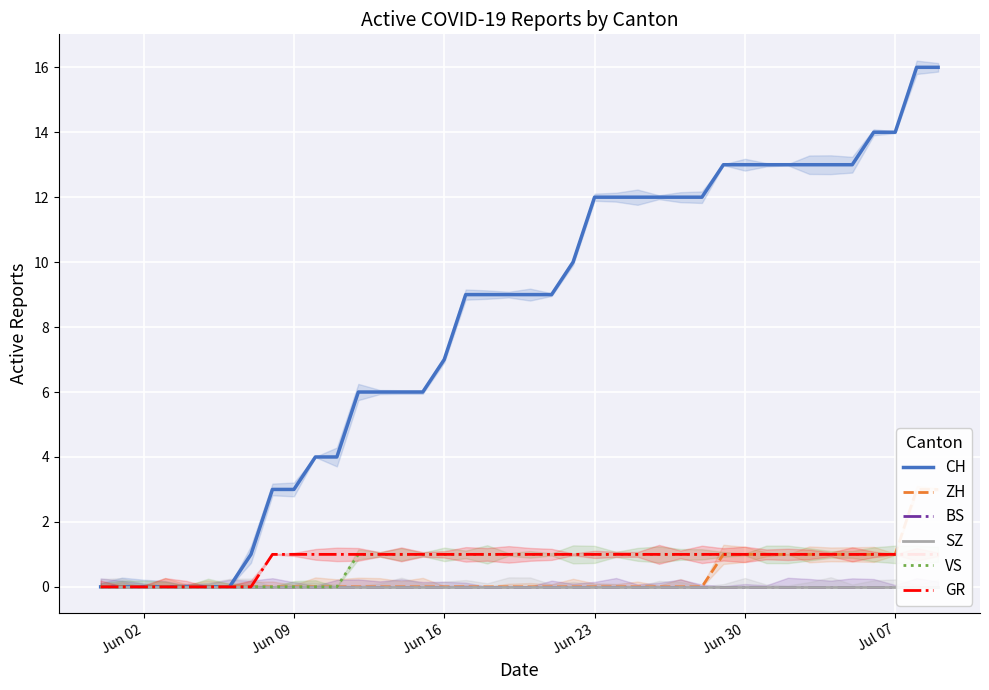

What is the highest value of the CH series?

16